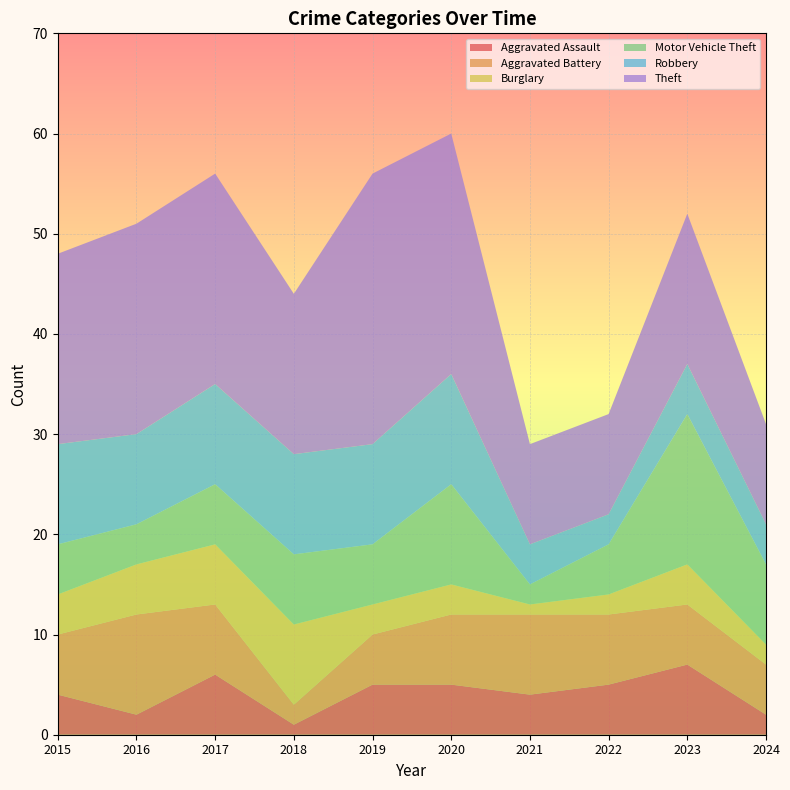

Reading right to left, transcribe all the data shown in this chart.

Aggravated Assault: 2024=2	2023=7	2022=5	2021=4	2020=5	2019=5	2018=1	2017=6	2016=2	2015=4
Aggravated Battery: 2024=5	2023=6	2022=7	2021=8	2020=7	2019=5	2018=2	2017=7	2016=10	2015=6
Burglary: 2024=2	2023=4	2022=2	2021=1	2020=3	2019=3	2018=8	2017=6	2016=5	2015=4
Motor Vehicle Theft: 2024=8	2023=15	2022=5	2021=2	2020=10	2019=6	2018=7	2017=6	2016=4	2015=5
Robbery: 2024=4	2023=5	2022=3	2021=4	2020=11	2019=10	2018=10	2017=10	2016=9	2015=10
Theft: 2024=10	2023=15	2022=10	2021=10	2020=24	2019=27	2018=16	2017=21	2016=21	2015=19